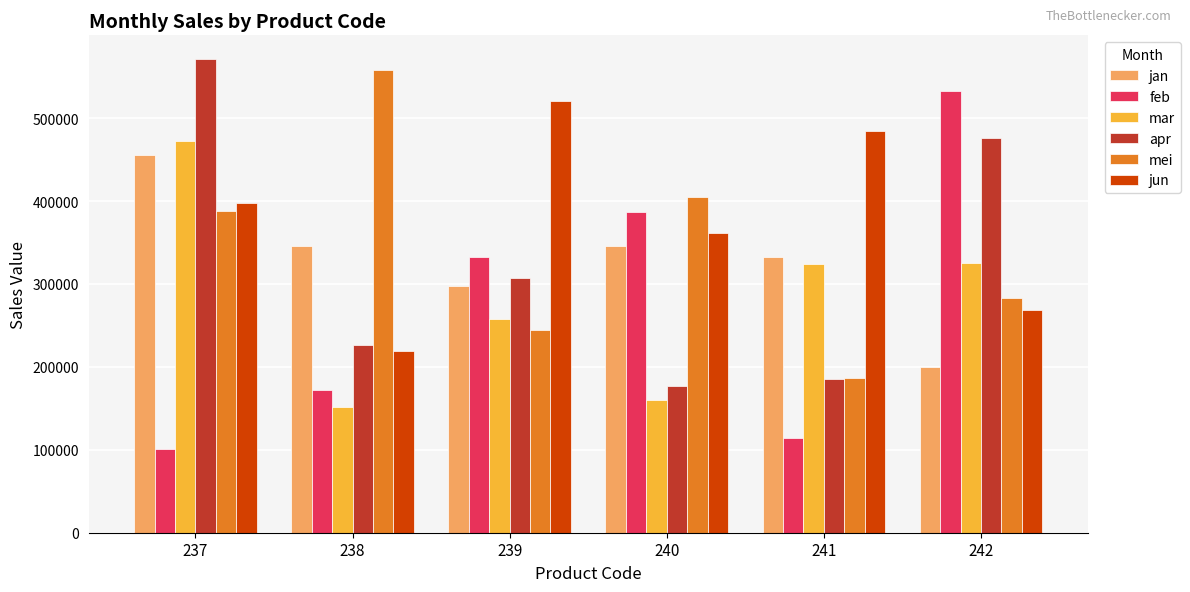

What is the difference between the apr values at 237 and 241?

386000